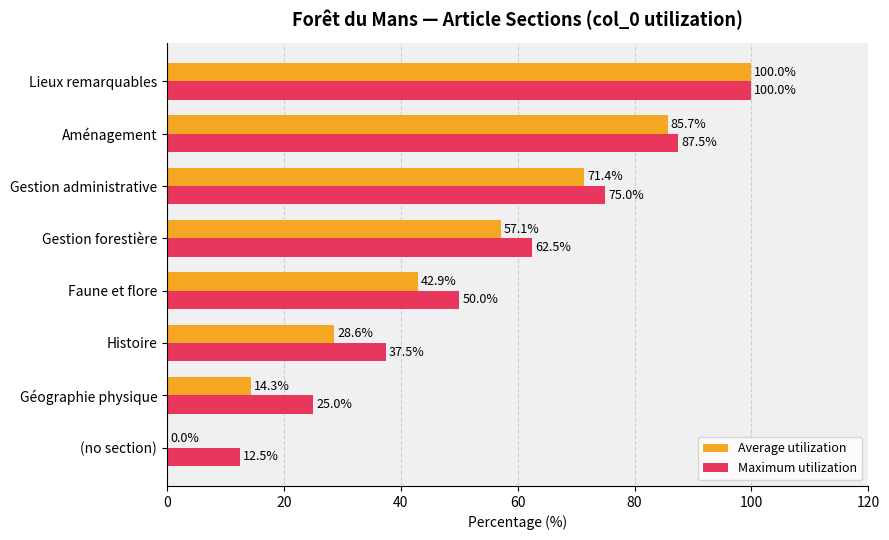

At which category is the sum across all series the highest?

Lieux remarquables